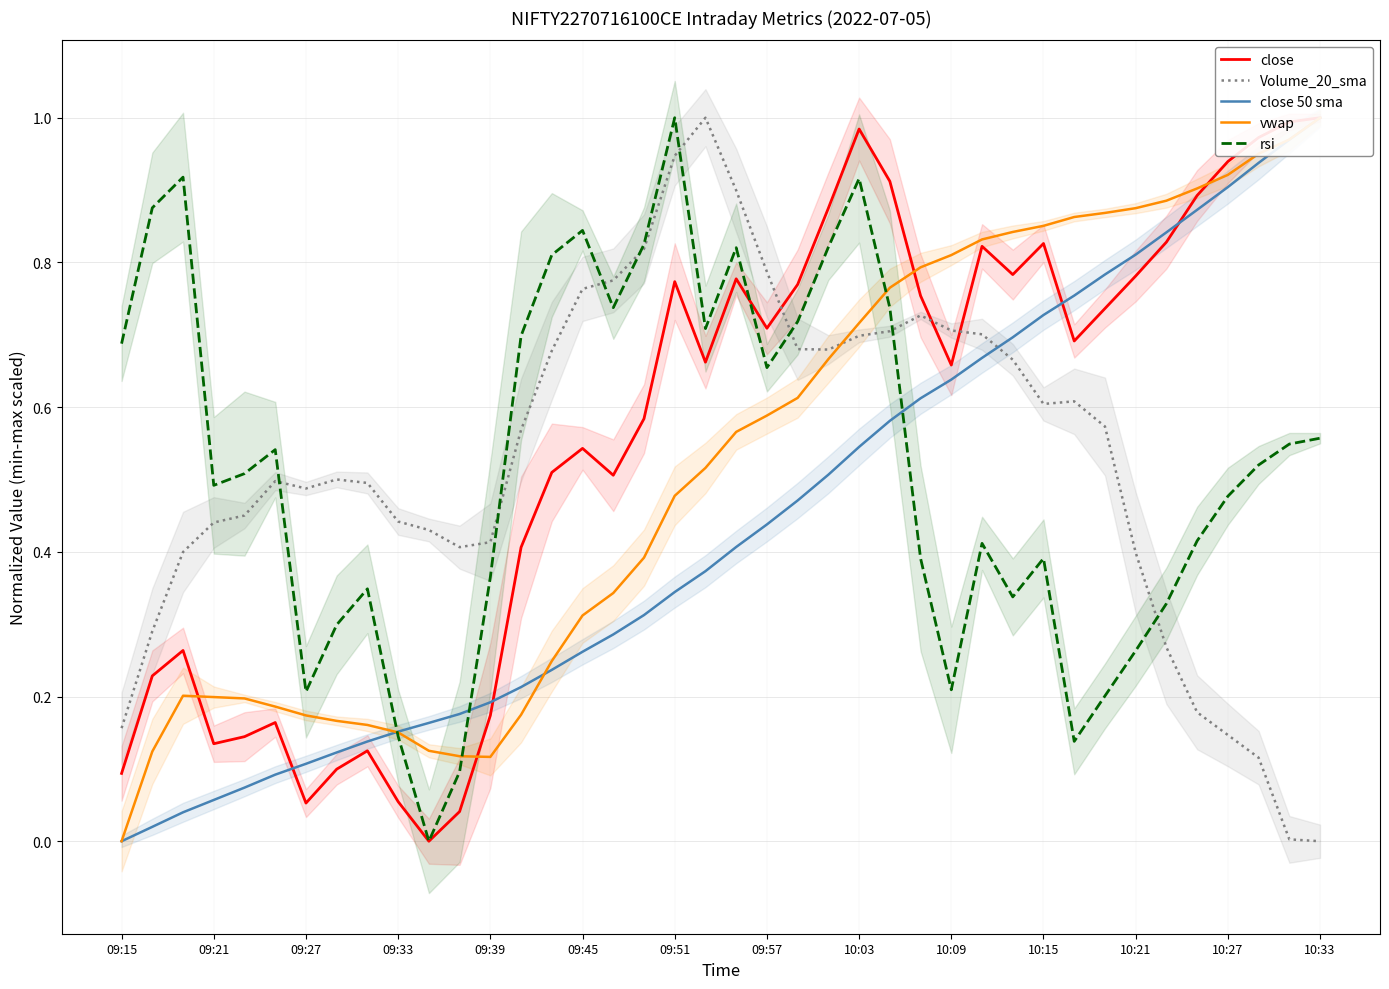

What is the value of the close point at the 4th from the left?

0.1